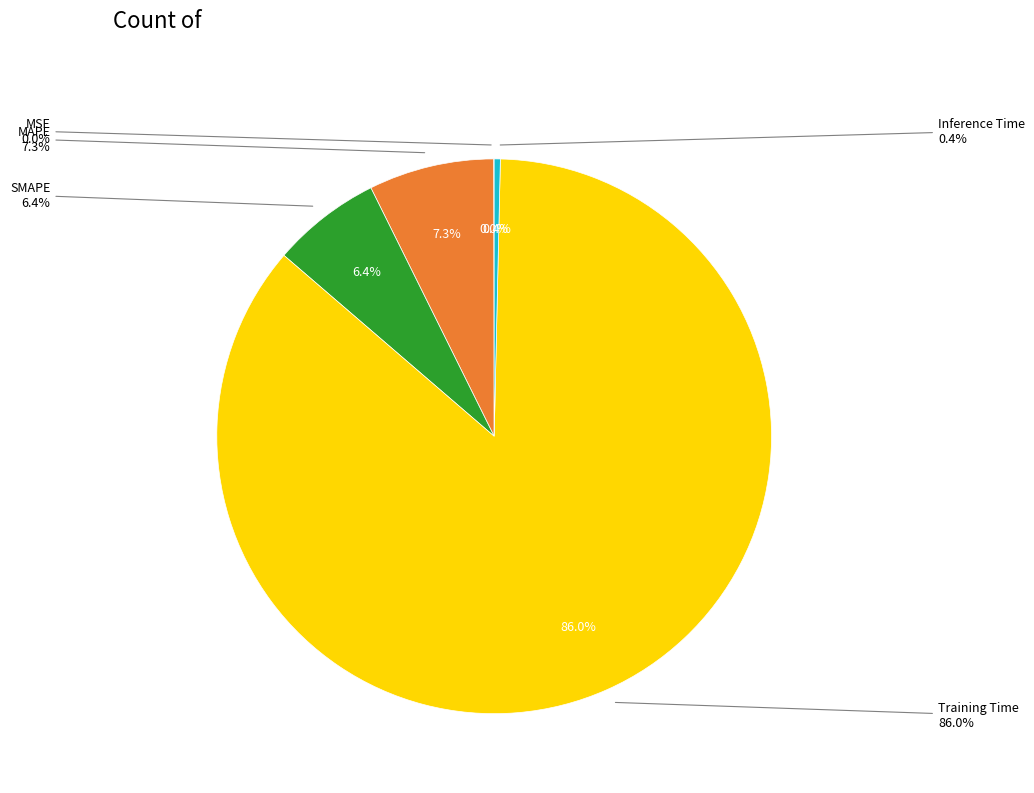

To the nearest percent, what is the difference between the MAPE and Inference Time slice percentages?

7%